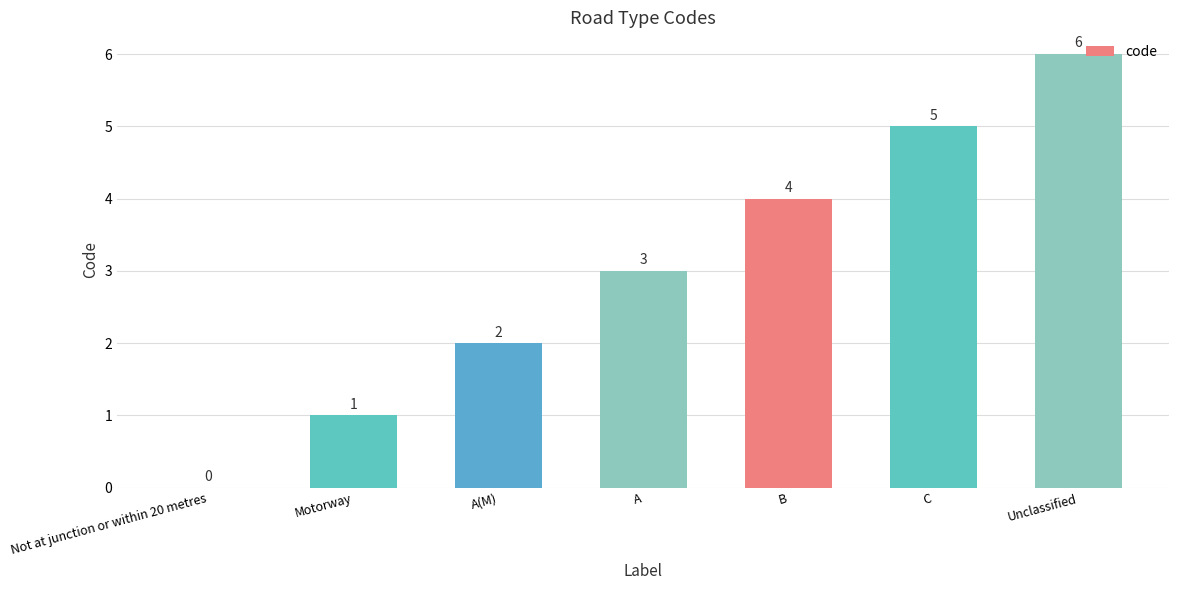

What is the change in value from Motorway to Unclassified?

+5